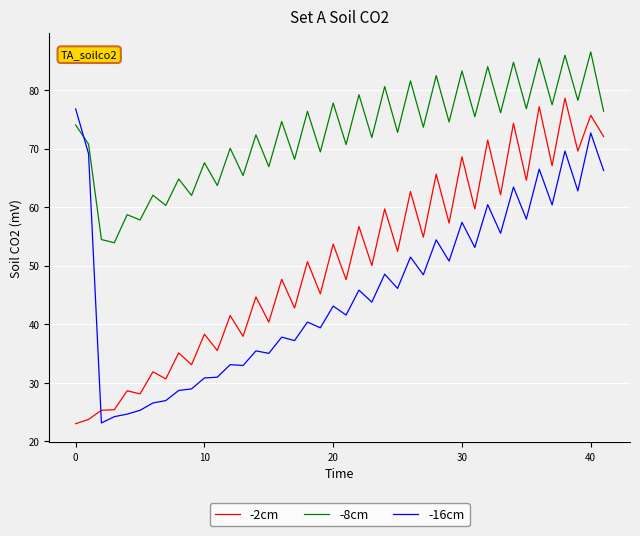

How many lines are shown in the chart?

3